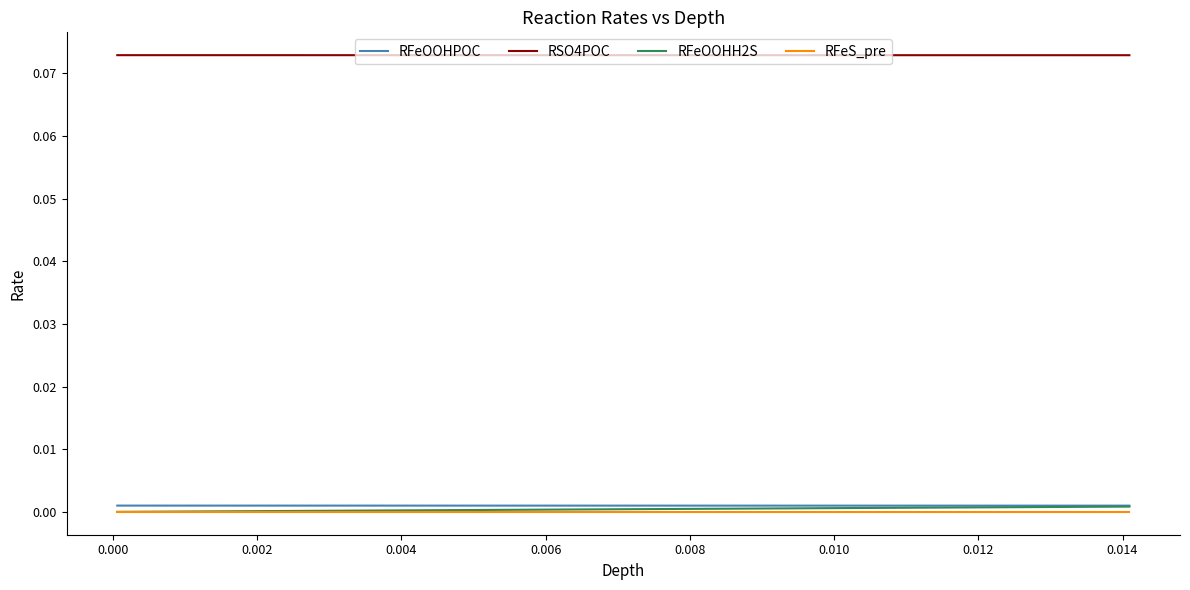

At how many categories does at least one series exceed 0?

40